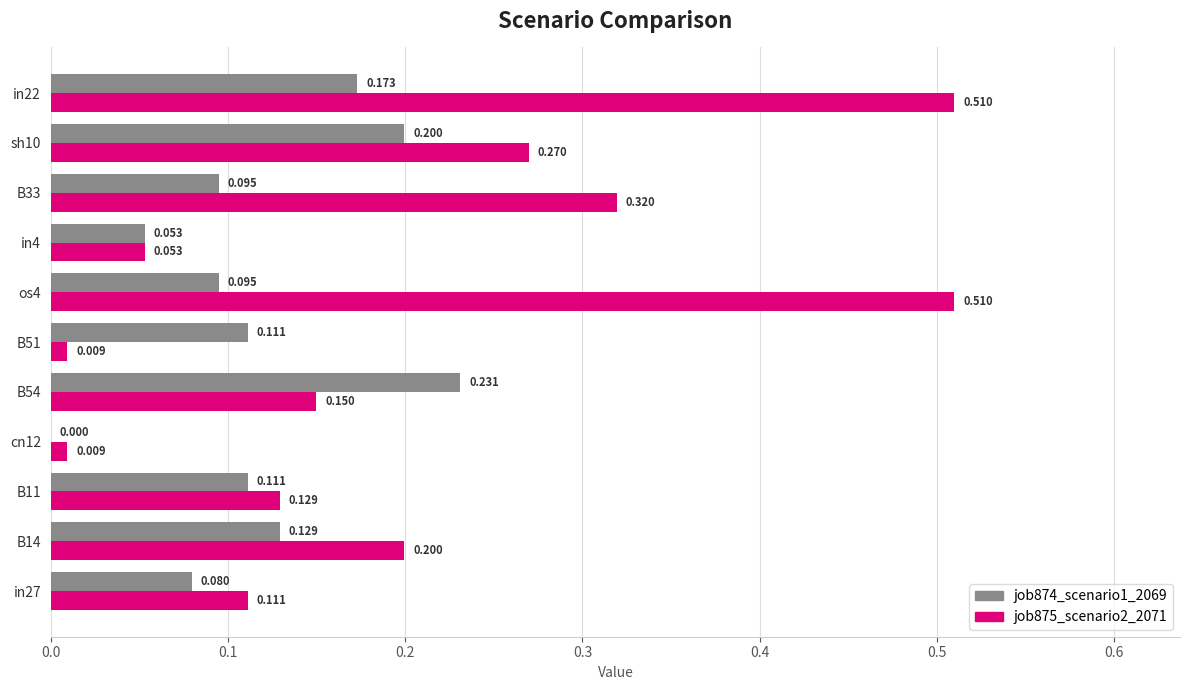

Is the value of job875_scenario2_2071 at B14 greater than the value of job874_scenario1_2069 at in22?

Yes